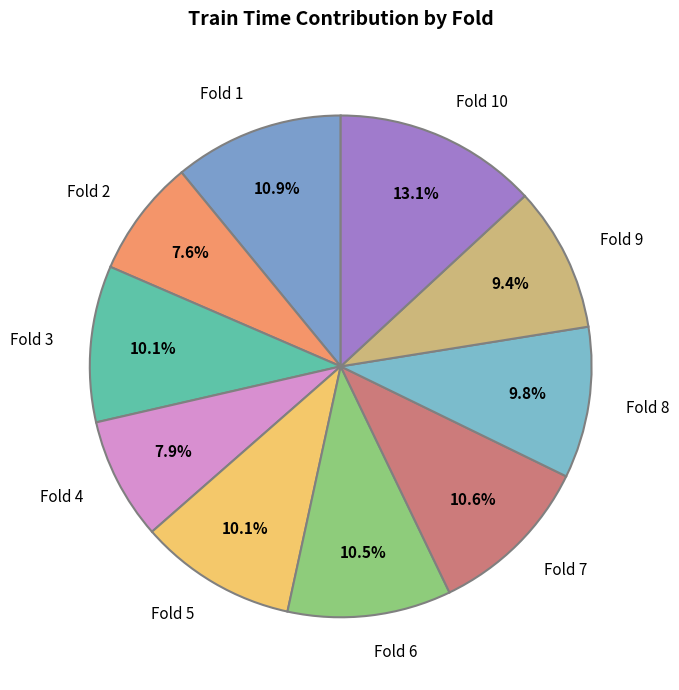

To the nearest percent, what portion does Fold 9 represent?

9%